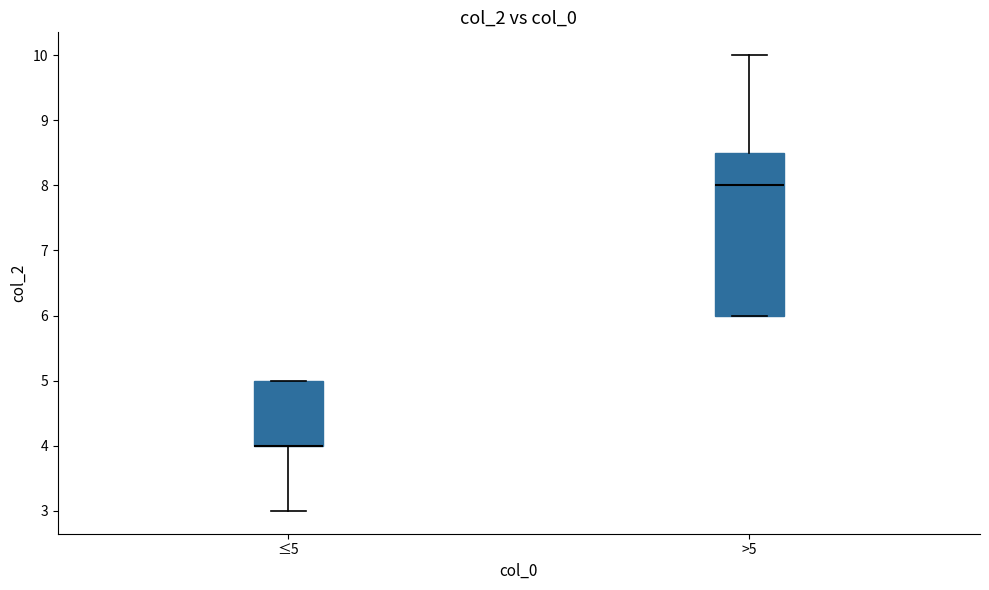

Where does the upper whisker of the box for >5 end on the y-axis? The values are not printed on the chart, so give them approximately, as read against the axis.

10.0